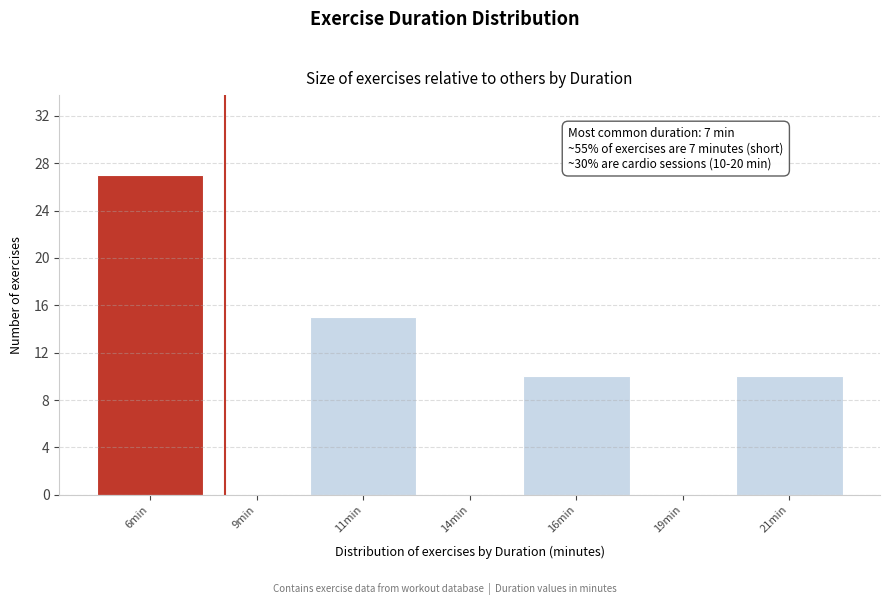

Reading right to left, what are all the values shown in this chart?

21min=10	19min=0	16min=10	14min=0	11min=15	9min=0	6min=27